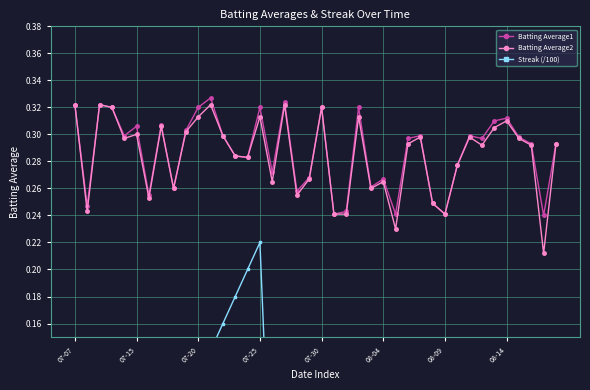

Reading left to right, transcribe all the data shown in this chart.

Batting Average1: 0.3	0.2	0.3	0.3	0.3	0.3	0.3	0.3	0.3	0.3	0.3	0.3	0.3	0.3	0.3	0.3	0.3	0.3	0.3	0.3	0.3	0.2	0.2	0.3	0.3	0.3	0.2	0.3	0.3	0.2	0.2	0.3	0.3	0.3	0.3	0.3	0.3	0.3	0.2	0.3
Batting Average2: 0.3	0.2	0.3	0.3	0.3	0.3	0.3	0.3	0.3	0.3	0.3	0.3	0.3	0.3	0.3	0.3	0.3	0.3	0.3	0.3	0.3	0.2	0.2	0.3	0.3	0.3	0.2	0.3	0.3	0.2	0.2	0.3	0.3	0.3	0.3	0.3	0.3	0.3	0.2	0.3
Streak (/100): 0.0	0.0	0.0	0.0	0.0	0.0	0.0	0.1	0.1	0.1	0.1	0.1	0.2	0.2	0.2	0.2	0.0	0.0	0.0	0.0	0.0	0.0	0.0	0.0	0.0	0.0	0.0	0.0	0.0	0.0	0.0	0.0	0.0	0.0	0.0	0.0	0.0	0.0	0.0	0.0